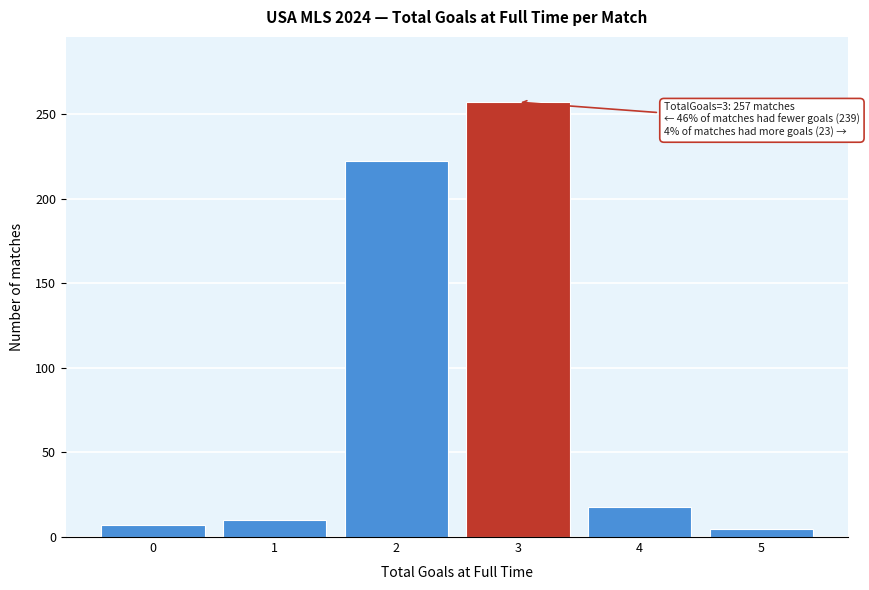

Reading left to right, extract all data points from this chart.

0=7	1=10	2=222	3=257	4=18	5=5